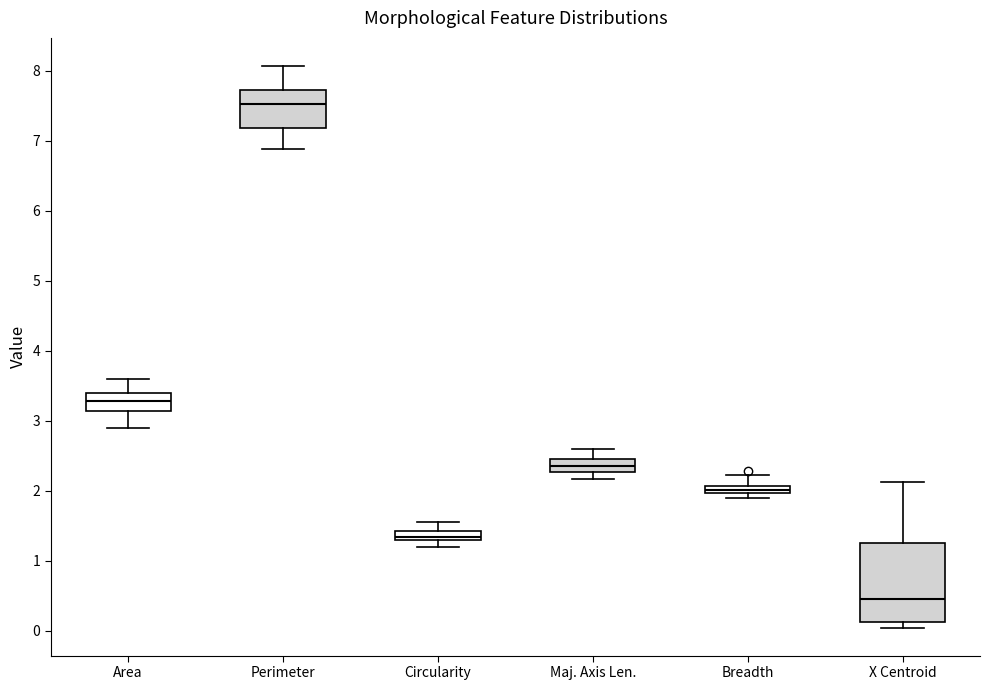

Which box's median line is the lowest?

X Centroid